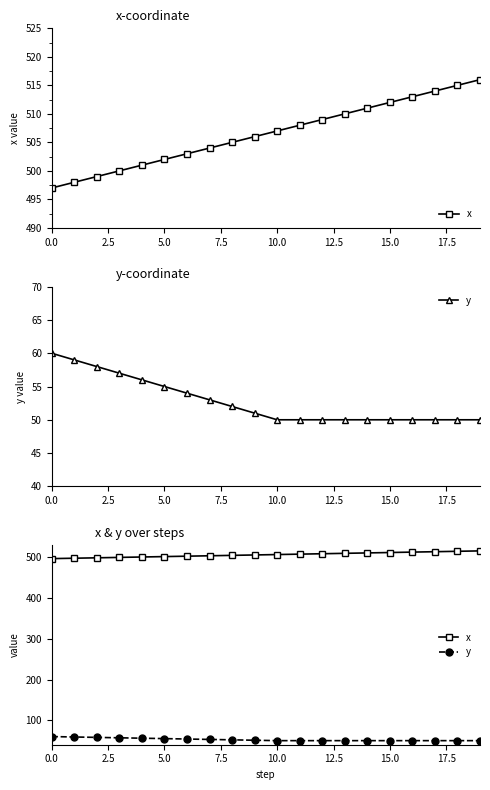

What are all the series names shown in the legend?

x, y